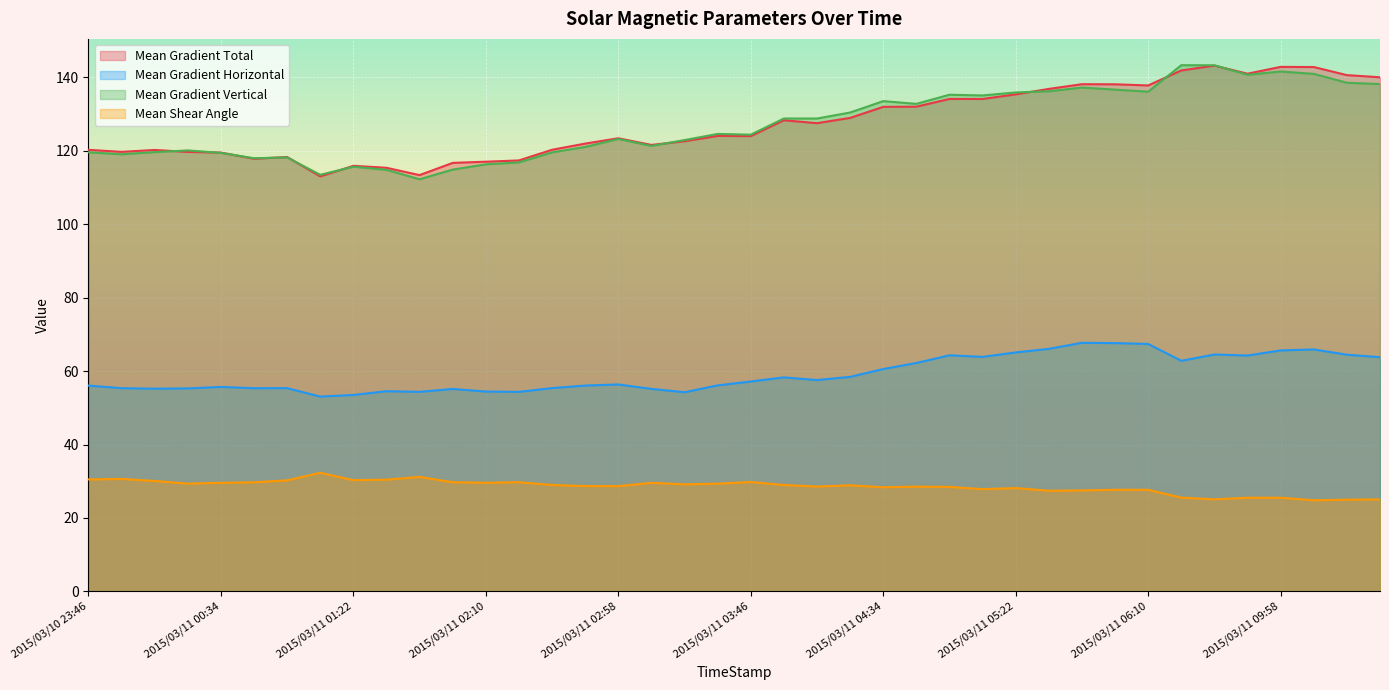

What is the value of the Mean Gradient Vertical point at the 19th from the left?

122.9